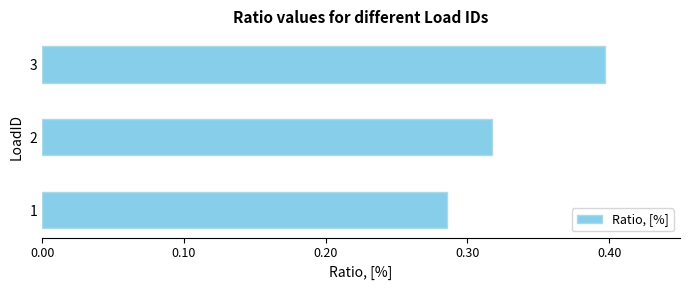

What is the change in value from 1 to 3?

+0.1